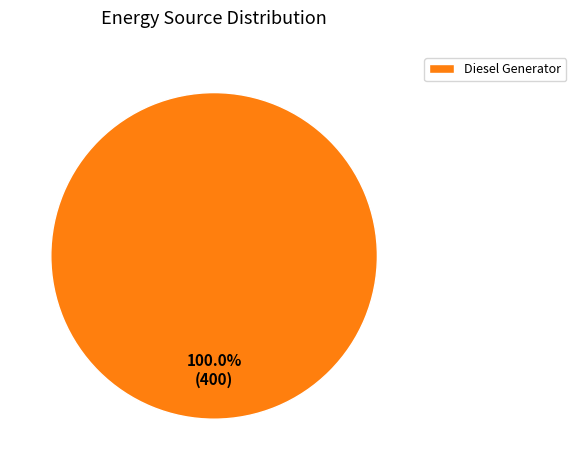

The Diesel Generator slice represents 87% of the pie. True or false?

False